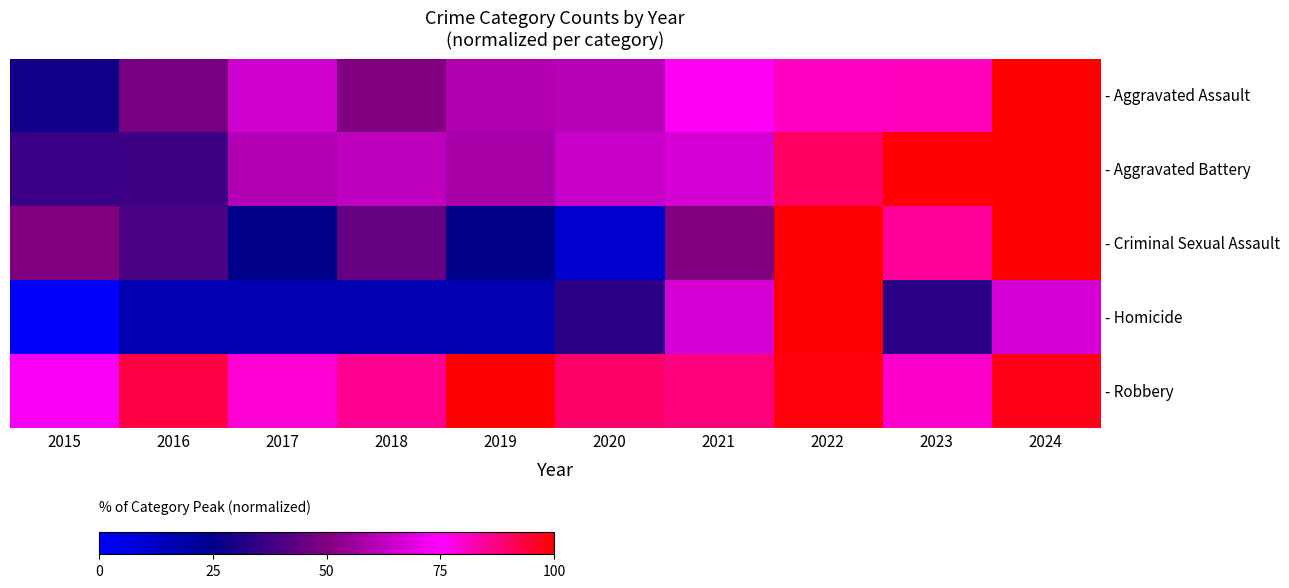

Which series has the widest spread of values?

- Homicide